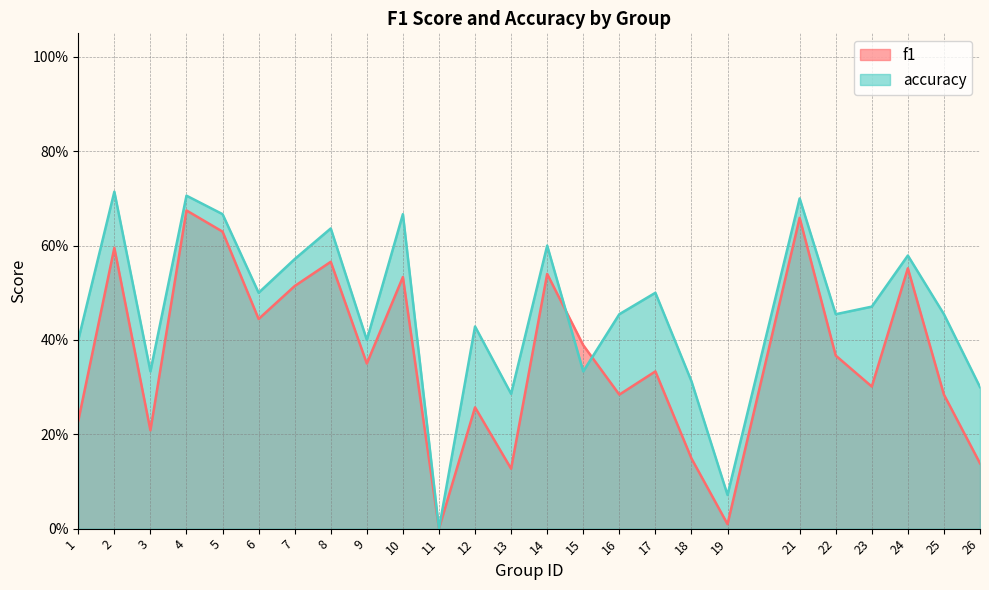

The f1 series shows 0.1 at 13. True or false?

True